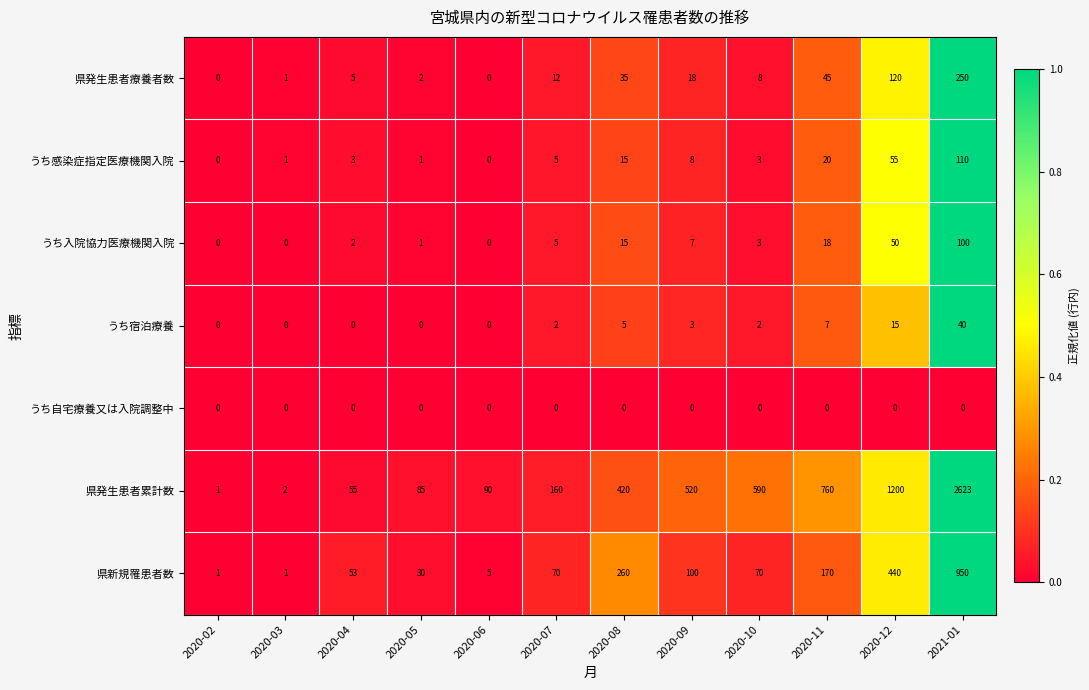

The value of うち感染症指定医療機関入院 at 2020-02 is 0. True or false?

True